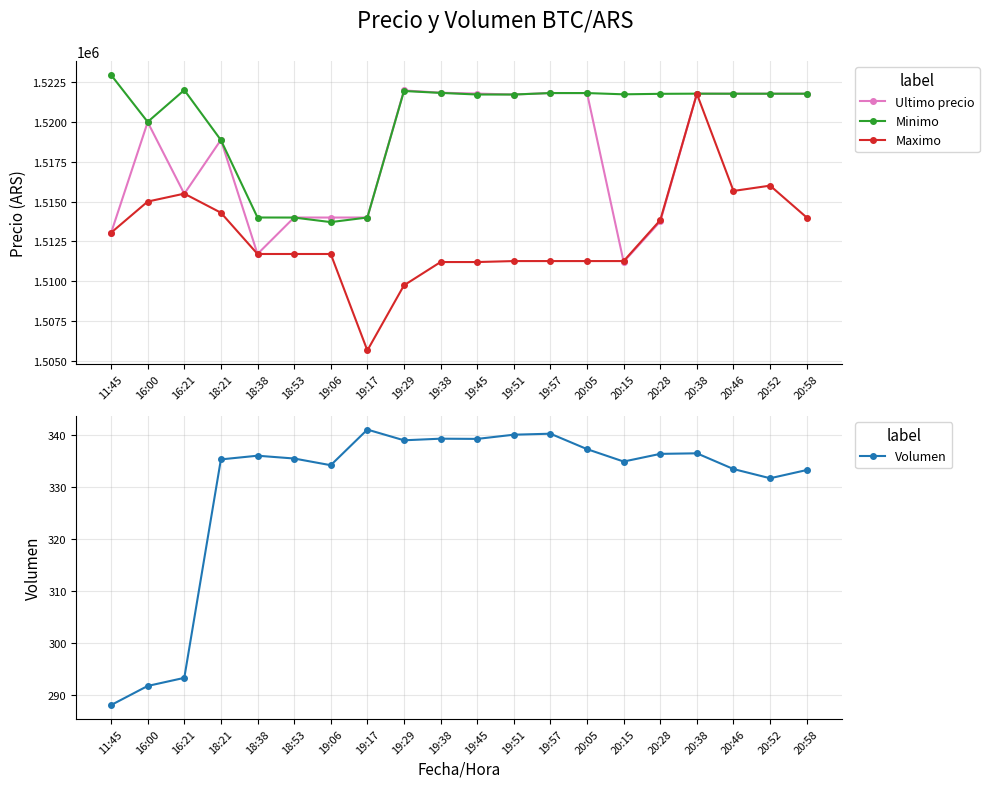

Which label corresponds to the largest value in the chart?

11:45